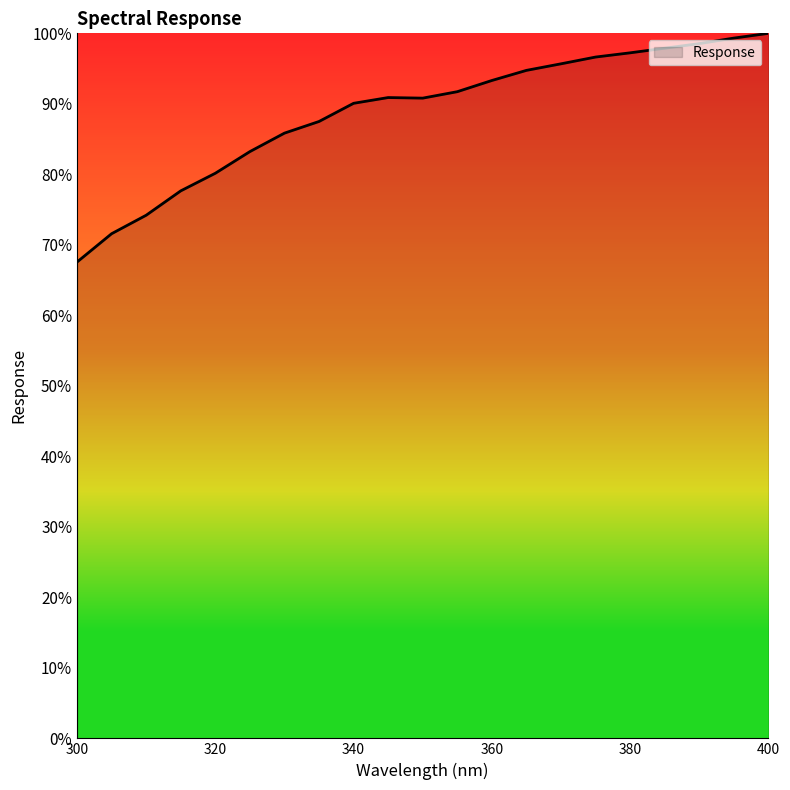

What is the minimum value shown in the chart?

67.6